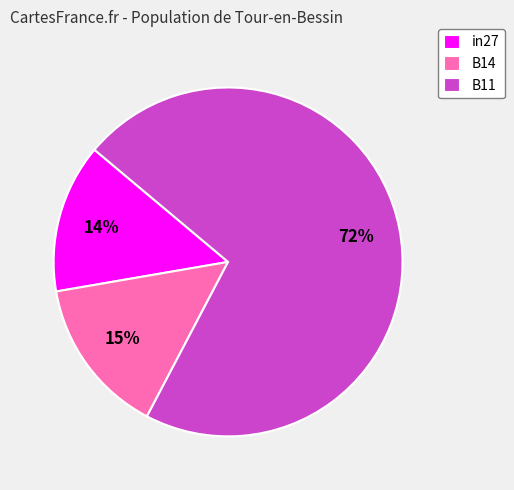

Is the sum of B11 and B14 greater than half?

Yes